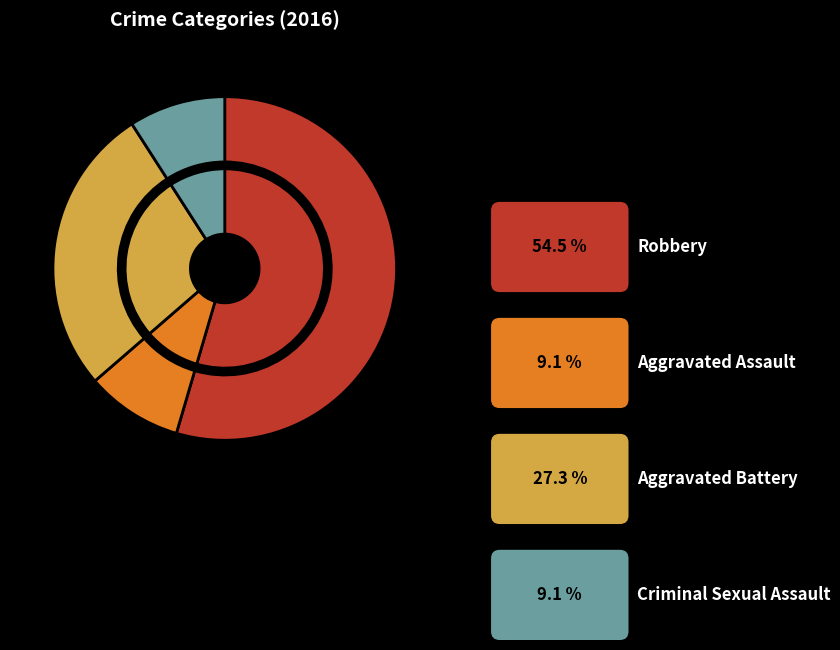

Between Criminal Sexual Assault and Aggravated Assault, which is larger?

Criminal Sexual Assault